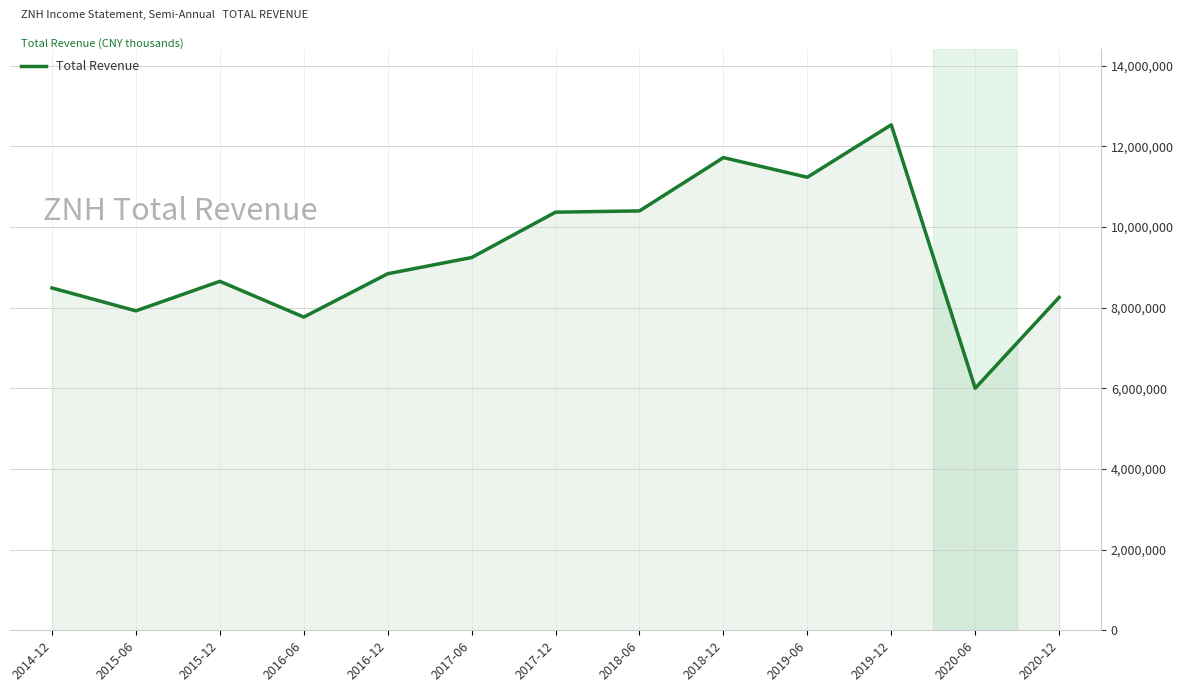

Which category has the highest value across all series?

2019-12